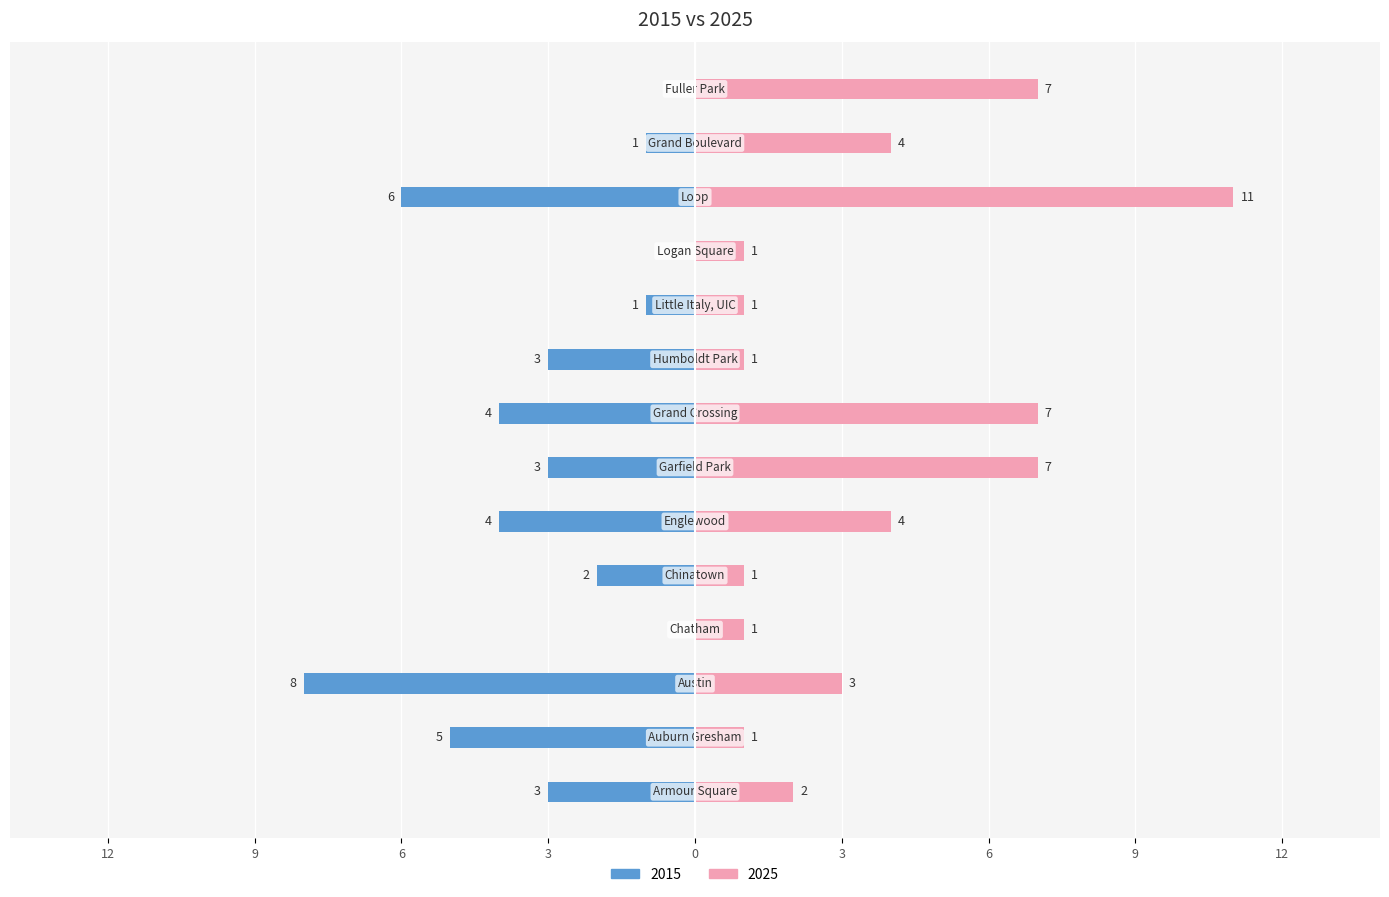

Reading left to right, extract all data points from this chart.

2015: -3	-5	-8	0	-2	-4	-3	-4	-3	-1	0	-6	-1	0
2025: 2	1	3	1	1	4	7	7	1	1	1	11	4	7